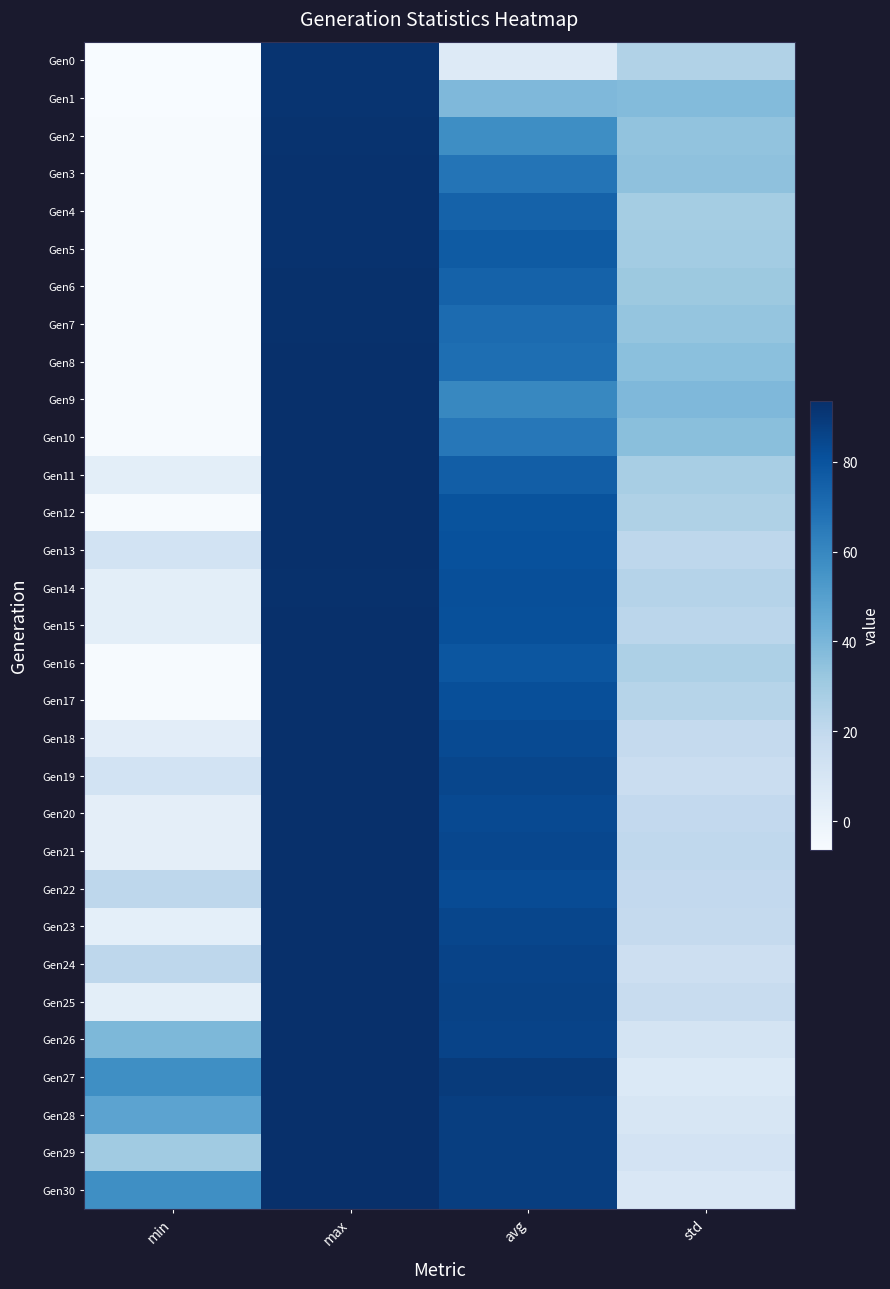

Between min and max, which series saw the biggest shift?

Gen16